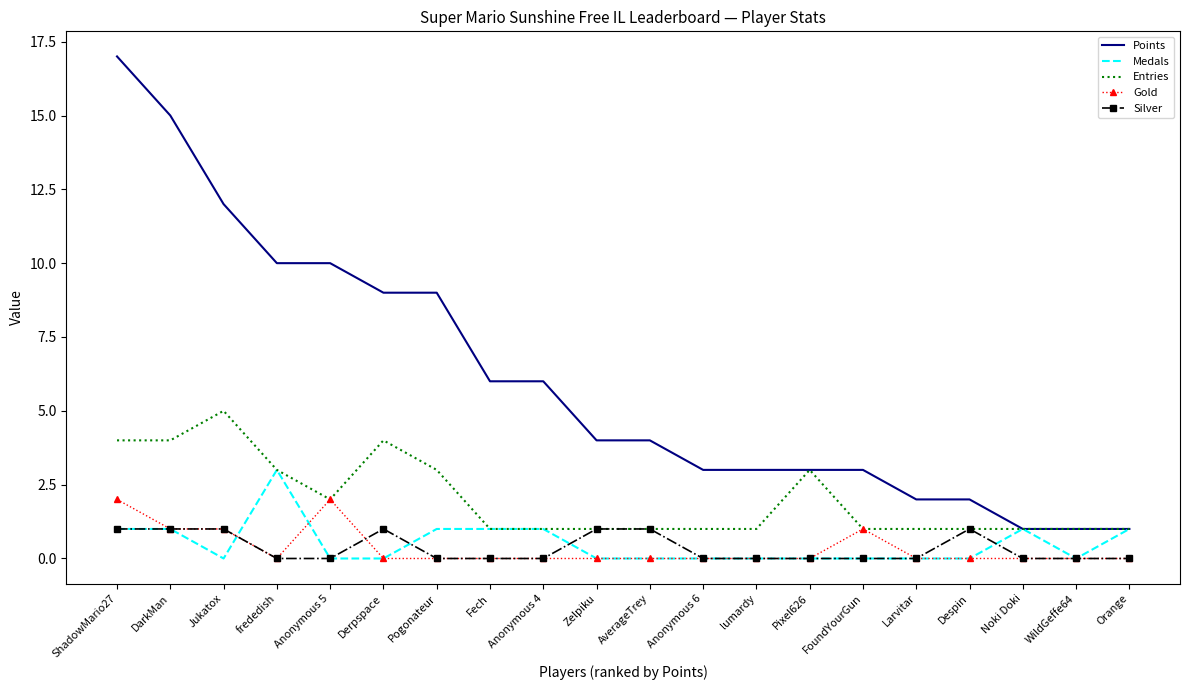

What is the spread (max minus min) of values at Zelpiku?

4